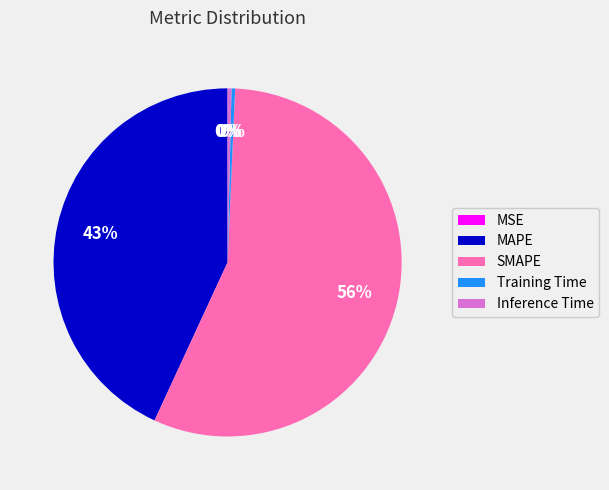

Which category accounts for the majority?

SMAPE